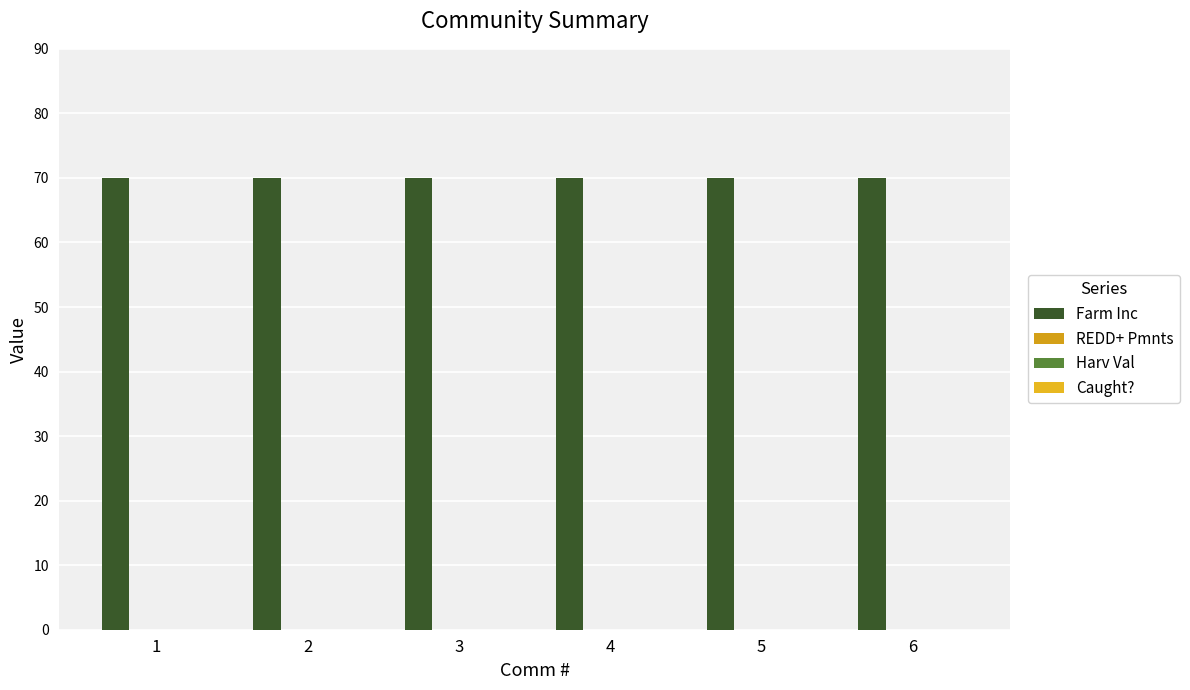

The Farm Inc series shows 120 at 3. True or false?

False